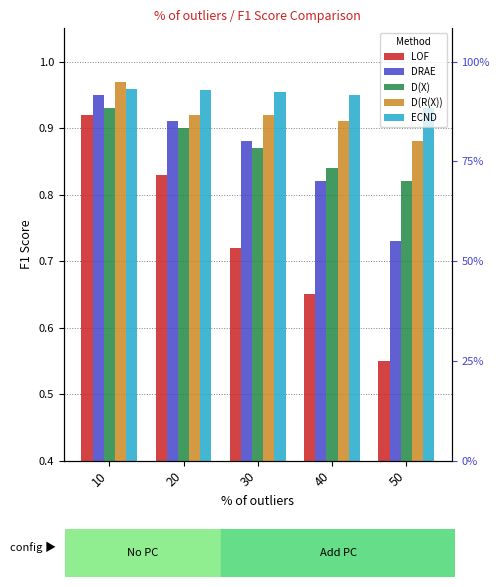

Which category has the highest value in the D(X) series?

10